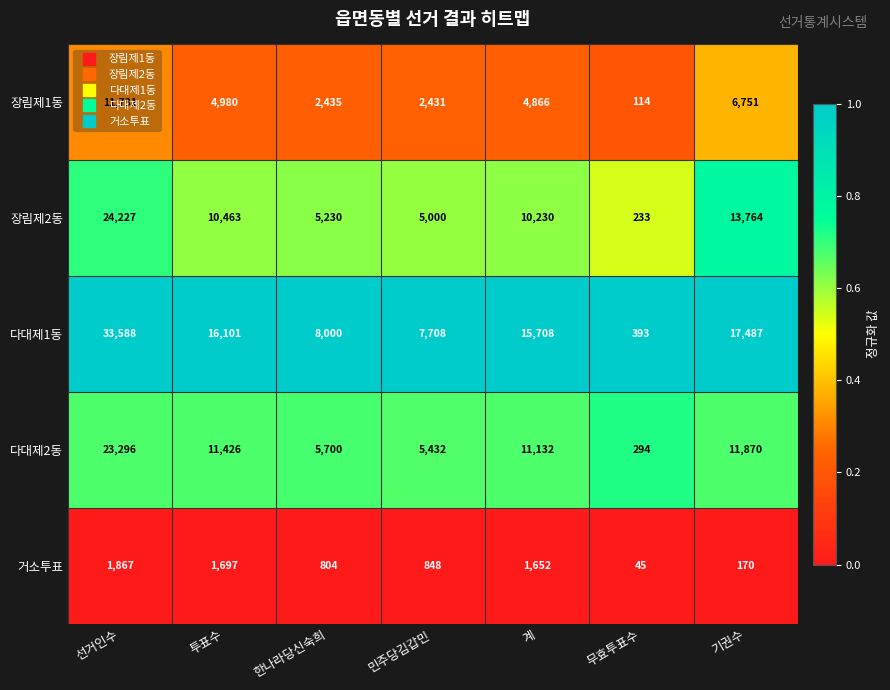

The value of 다대제1동 at 민주당김갑민 is 11678. True or false?

False